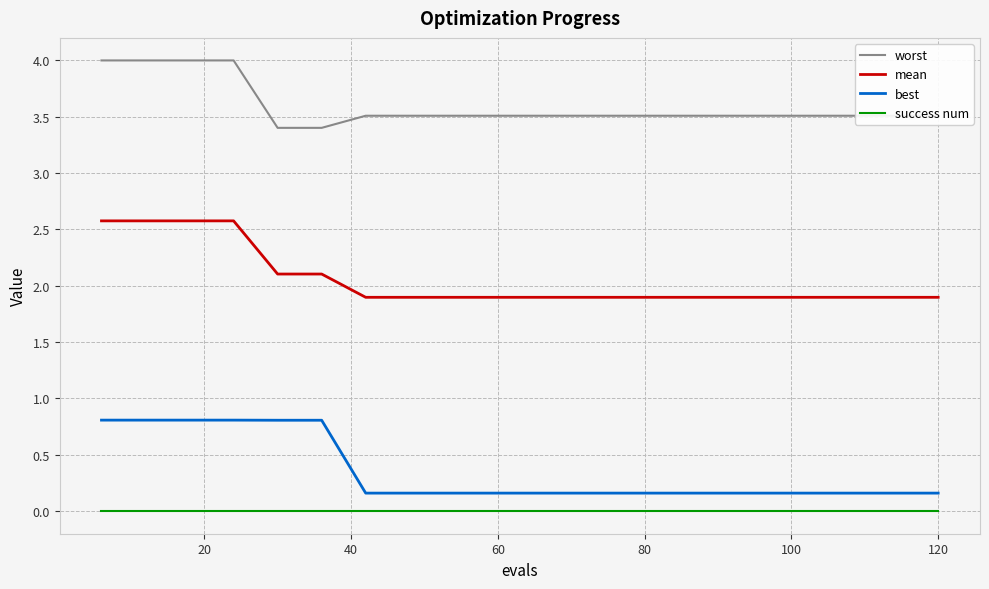

What is the difference between the maximum and minimum values in the worst series?

0.6